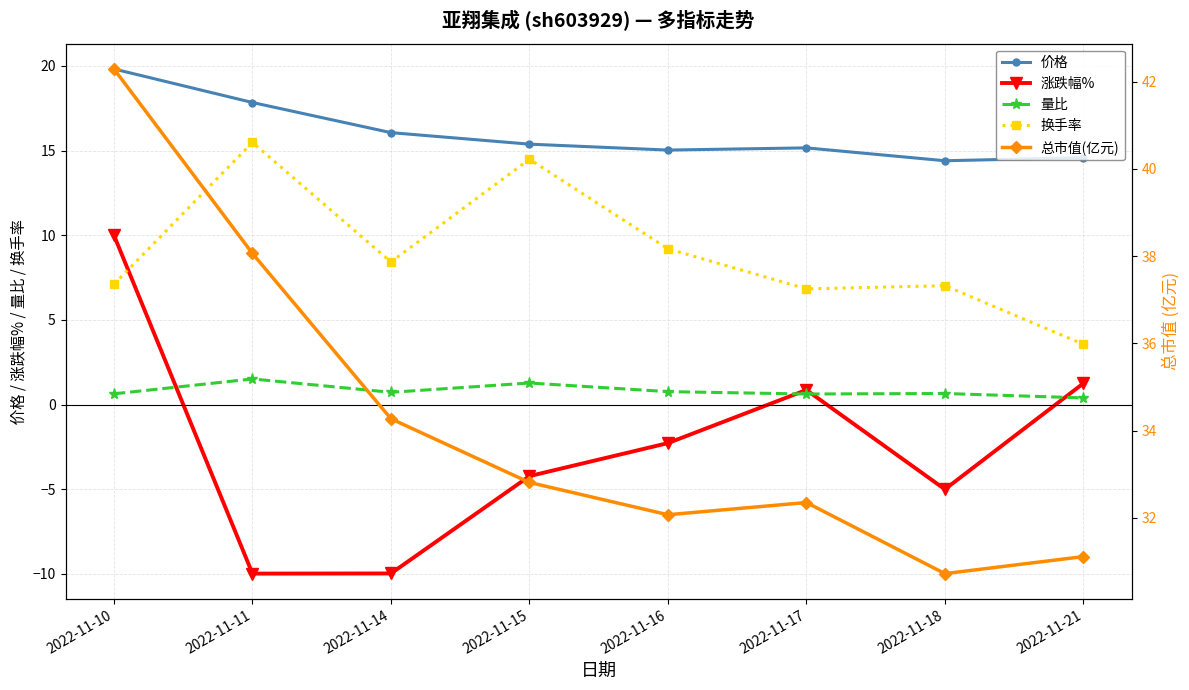

What is the spread (max minus min) of values at 2022-11-10?

41.7